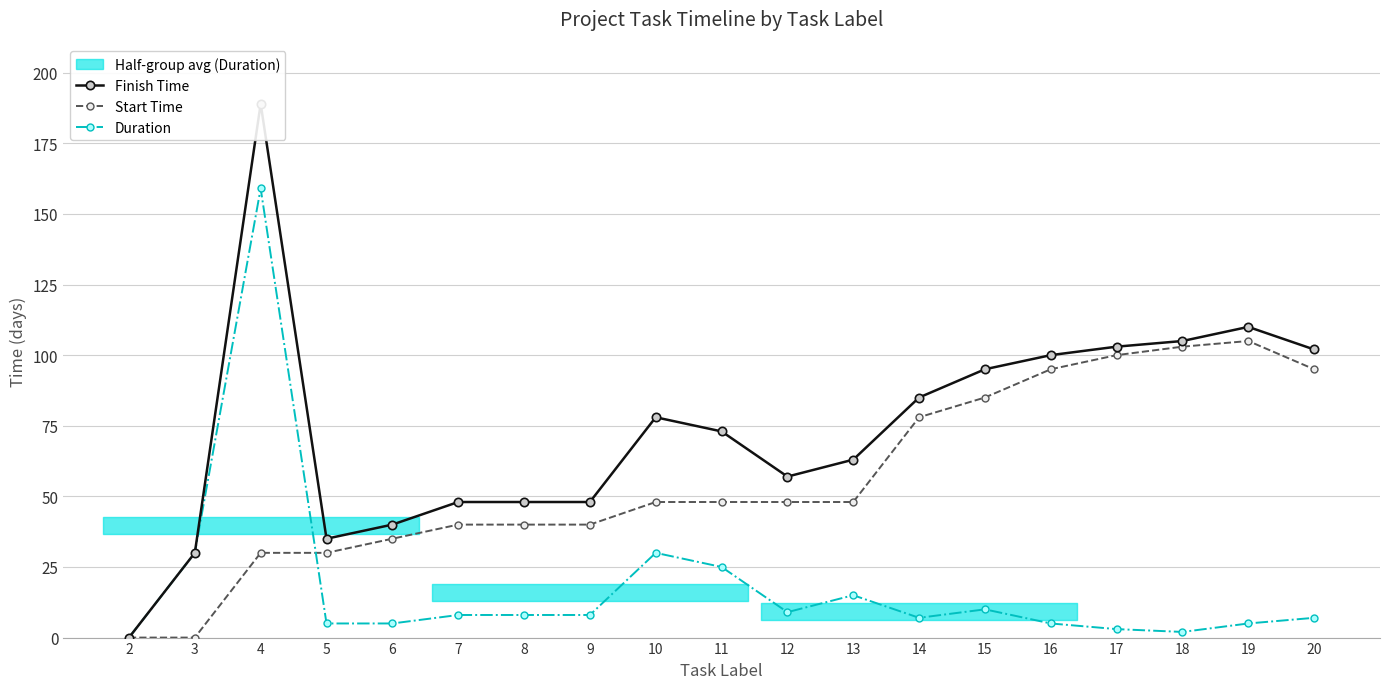

True or false: Start Time and Finish Time intersect in this chart.

False